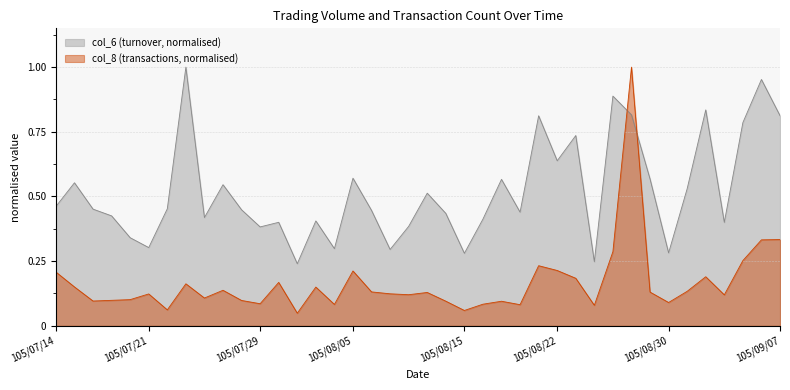

What is the sum of all col_6 values?

20.8